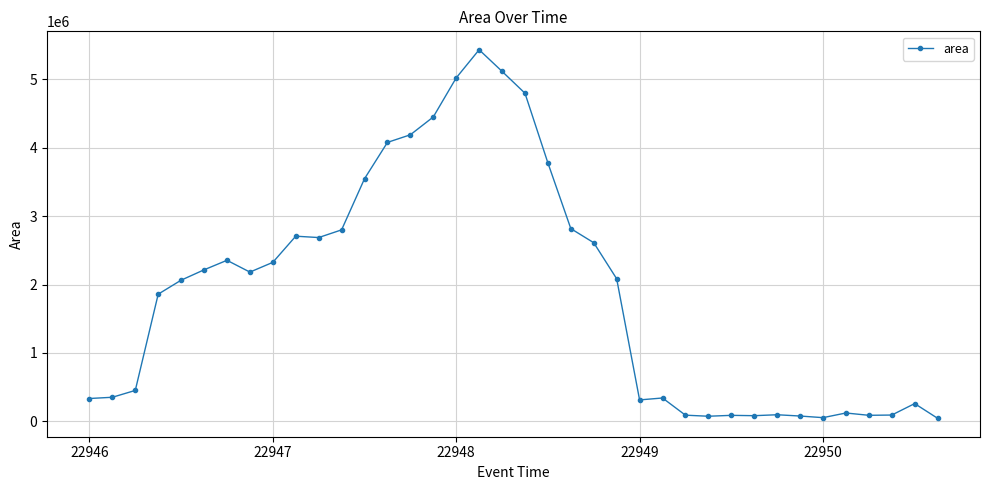

What is the difference between the maximum and minimum values?

5388125